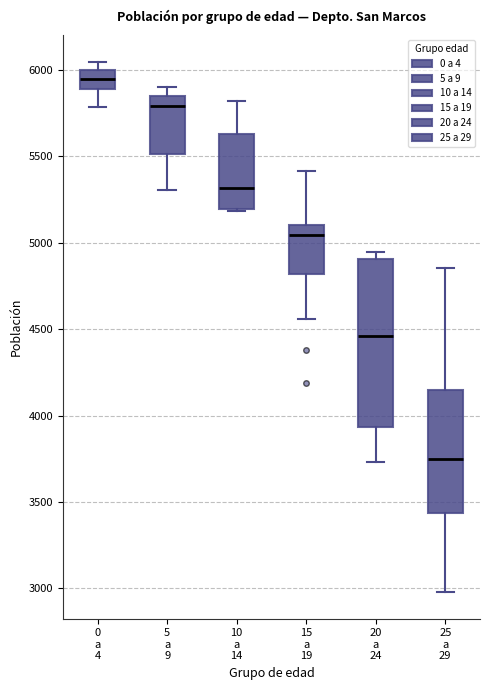

Reading left to right, read every box against the y-axis: the position of its median line, the range the box covers, and the ends of its whiskers. The values are not printed on the chart, so give them approximately, as read against the axis.

0 a 4: median 5950, box 5900 to 6000, whiskers 5800 to 6050
5 a 9: median 5800, box 5500 to 5850, whiskers 5300 to 5900
10 a 14: median 5300, box 5200 to 5650, whiskers 5200 to 5800
15 a 19: median 5050, box 4800 to 5100, whiskers 4550 to 5400
20 a 24: median 4450, box 3950 to 4900, whiskers 3750 to 4950
25 a 29: median 3750, box 3450 to 4150, whiskers 3000 to 4850